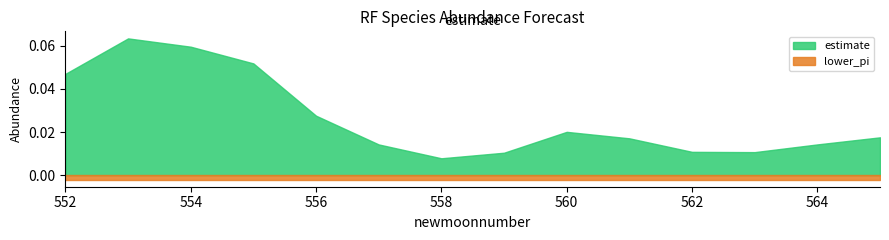

Between 555 and 562, which series saw the biggest shift?

estimate